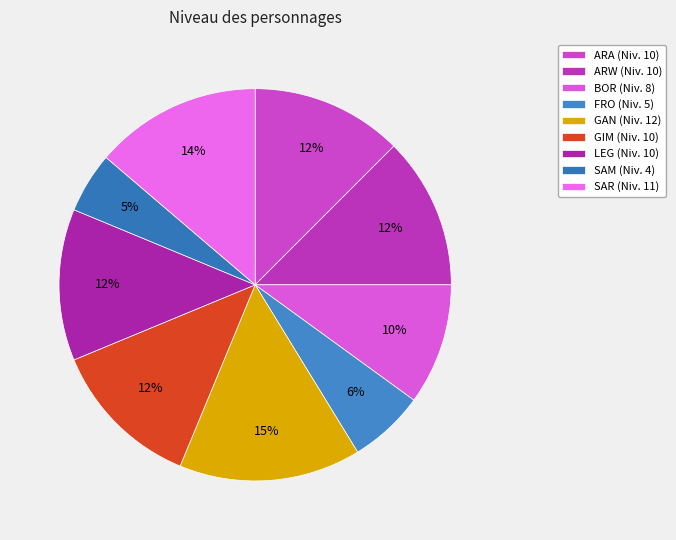

Count the number of slices in the pie.

9